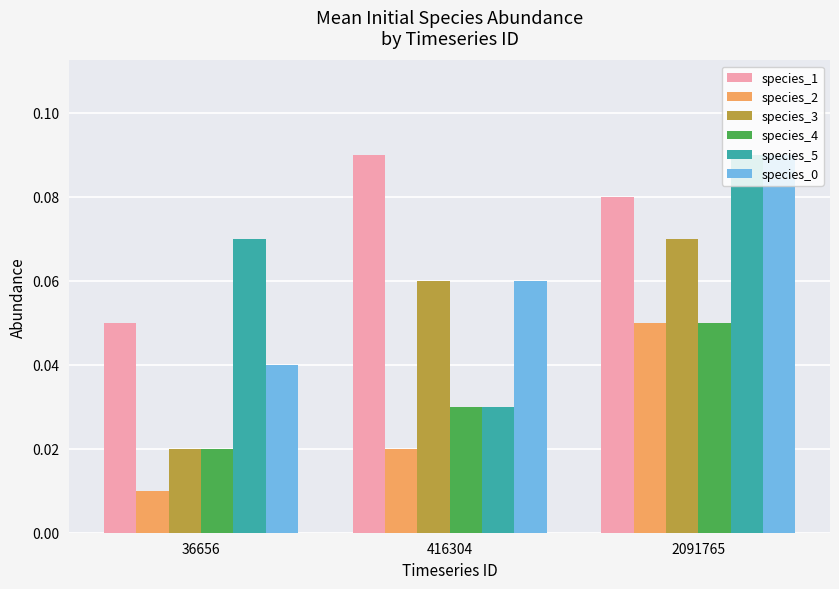

Is it true that species_4 equals 0.0 at 2091765?

False